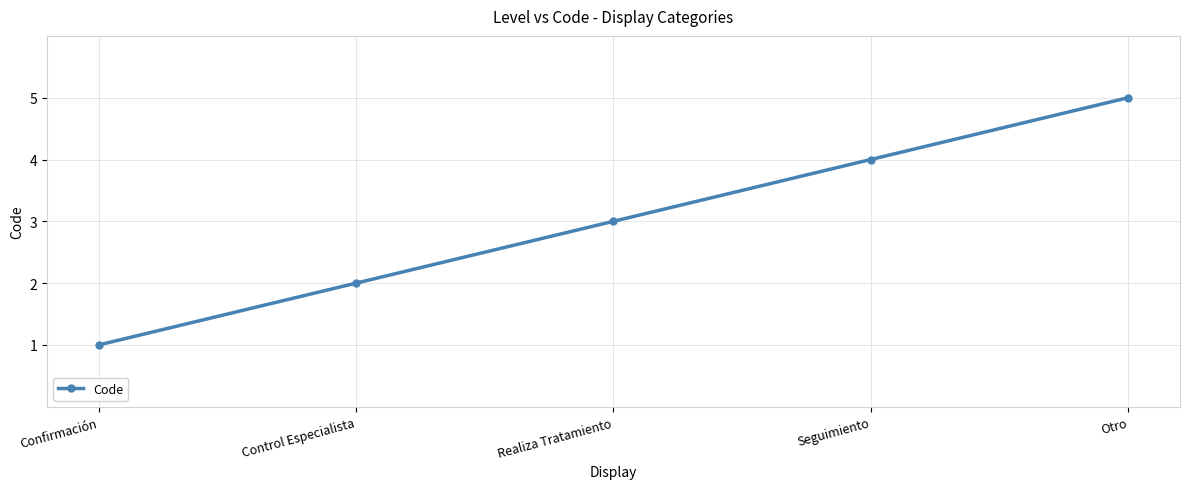

What is the difference between the values at Realiza Tratamiento and Otro?

2